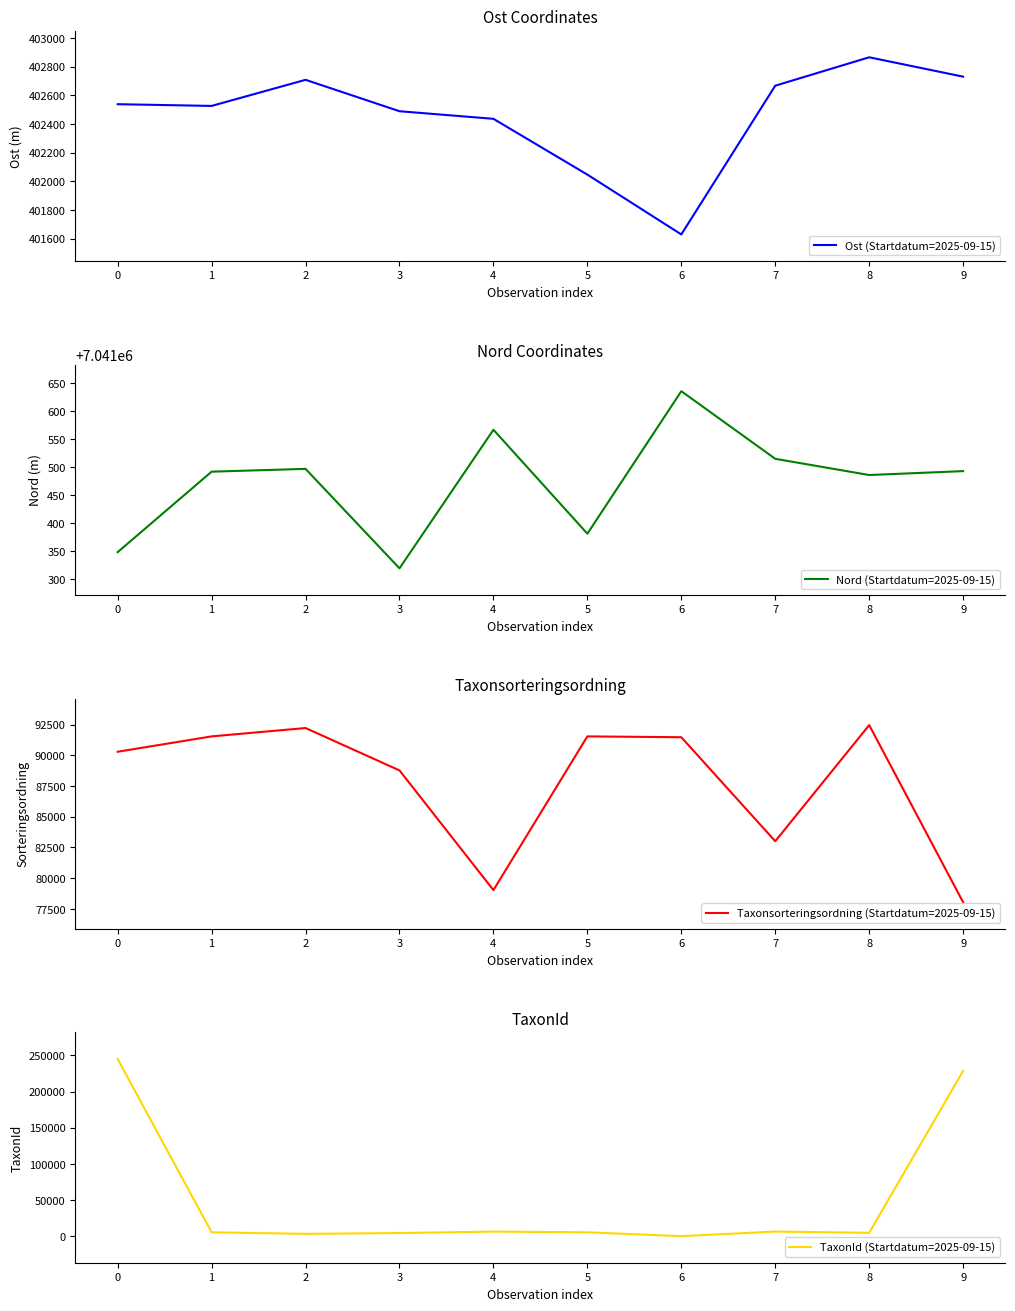

How many interior local valleys does the Ost (Startdatum=2025-09-15) series have?

2